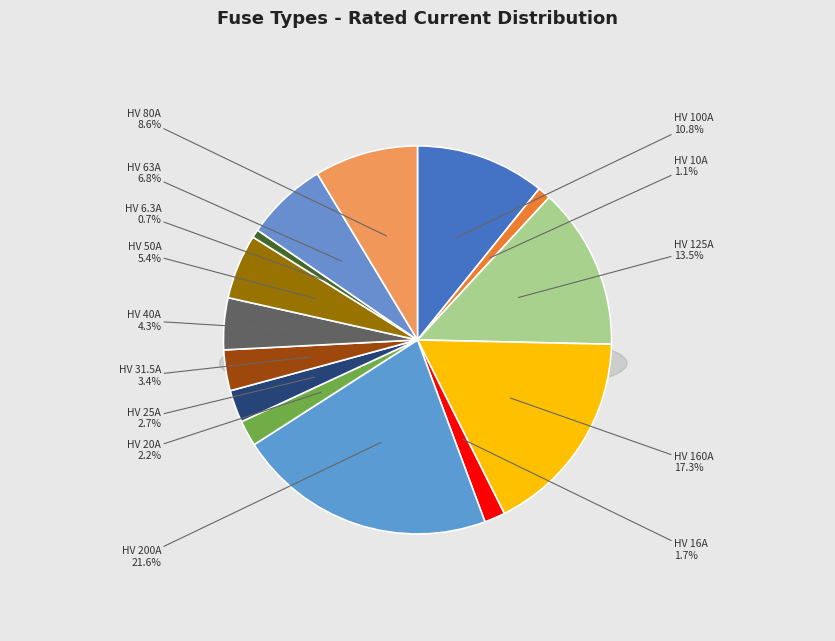

Which slice is the smallest?

HV 6.3A